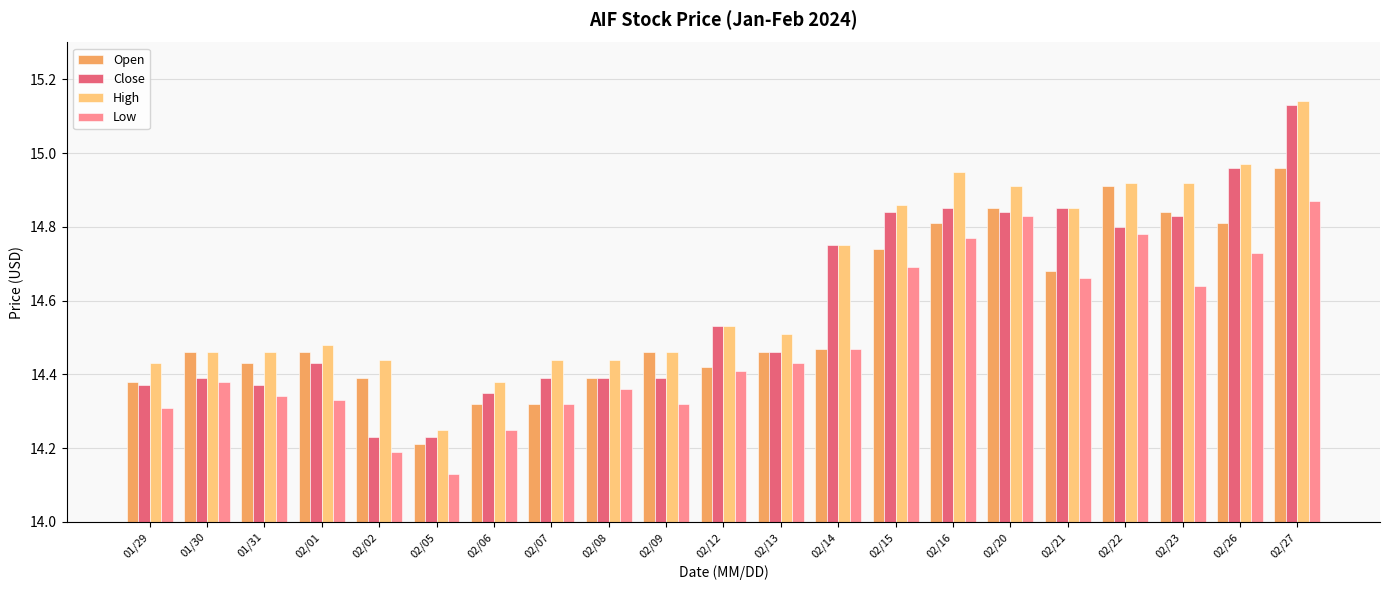

Which category has the lowest value in the High series?

02/05